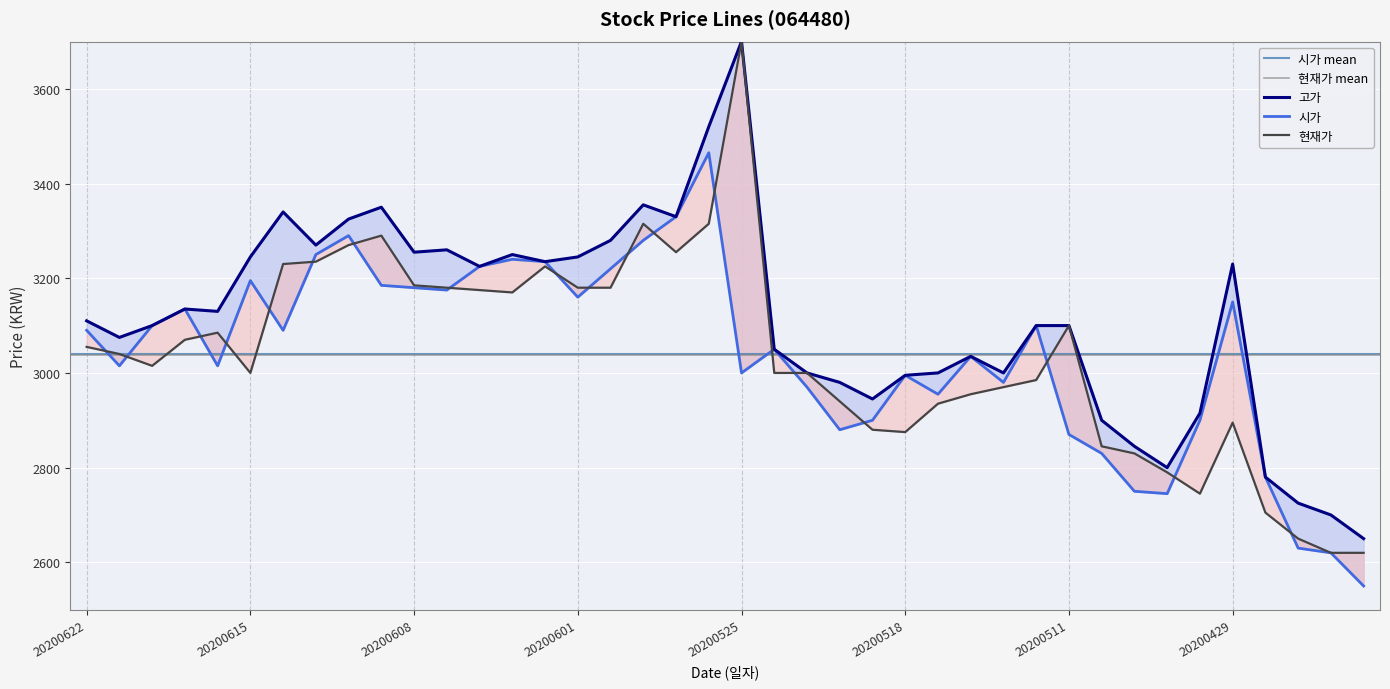

True or false: 시가 has more than 2 points higher than both neighbors.

True